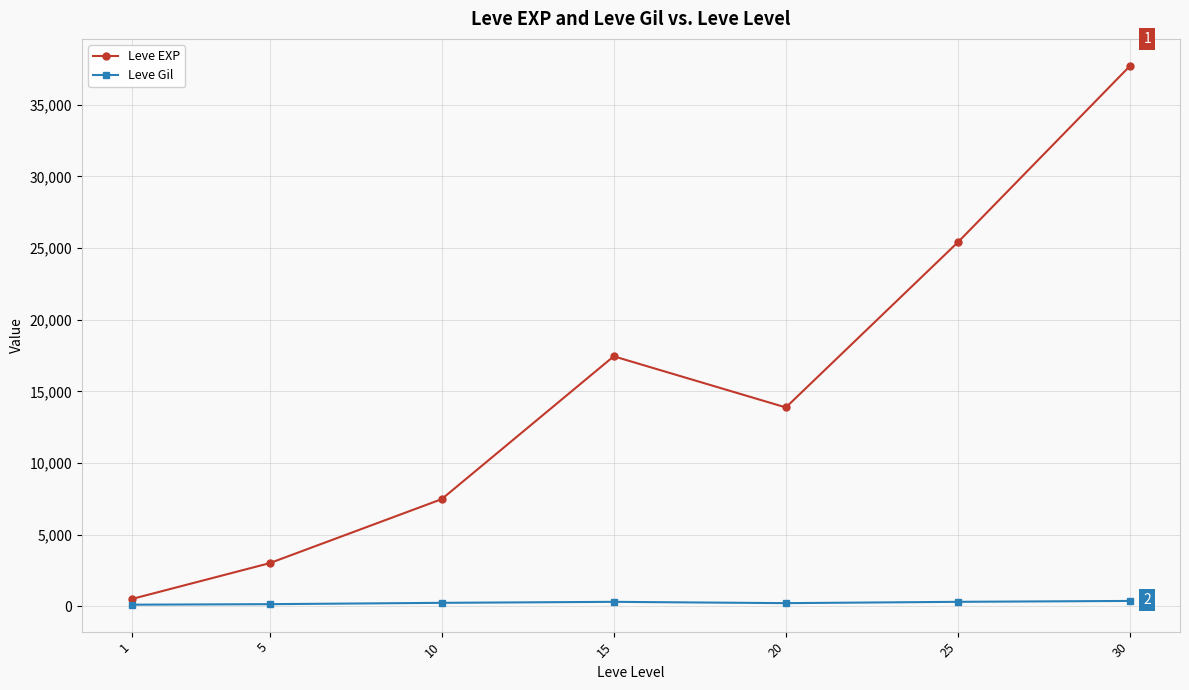

Which series changed the most between 10 and 30?

Leve EXP